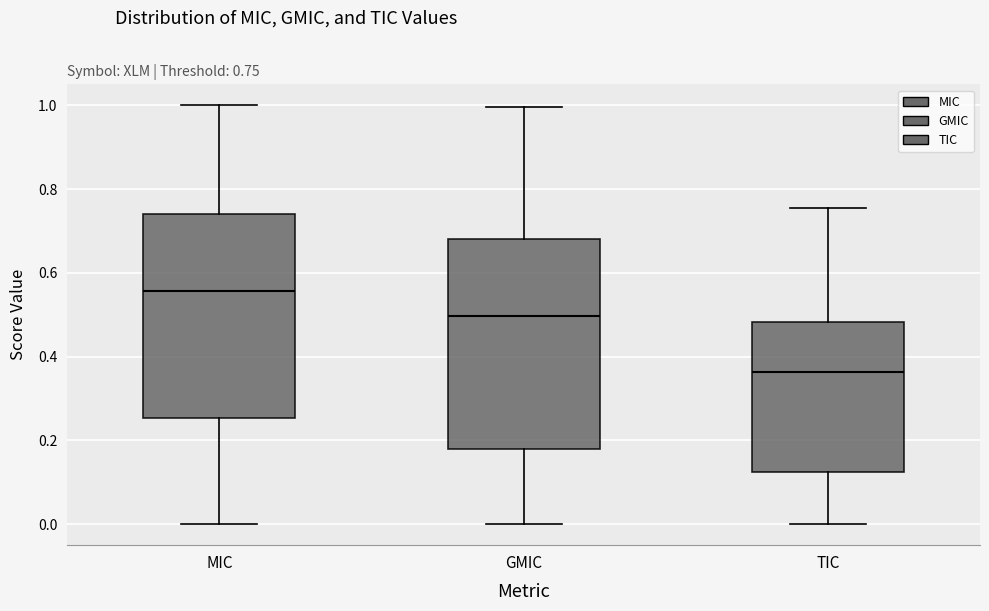

Which box's median line is the highest?

MIC